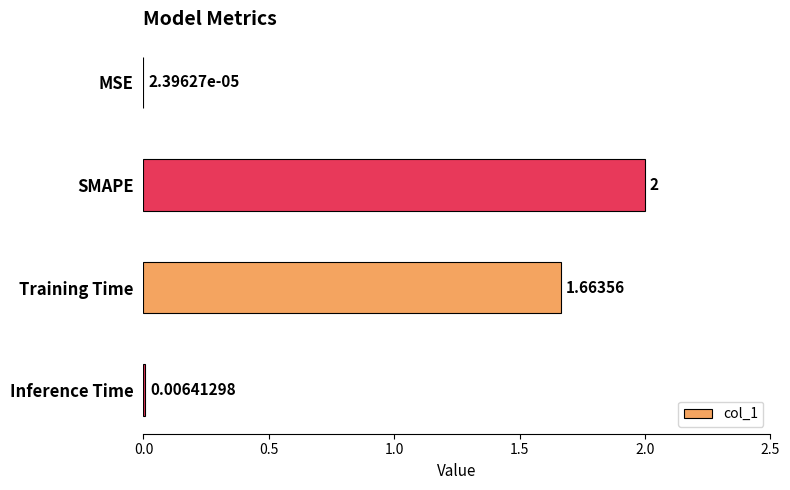

Does the chart contain stacked bars?

No